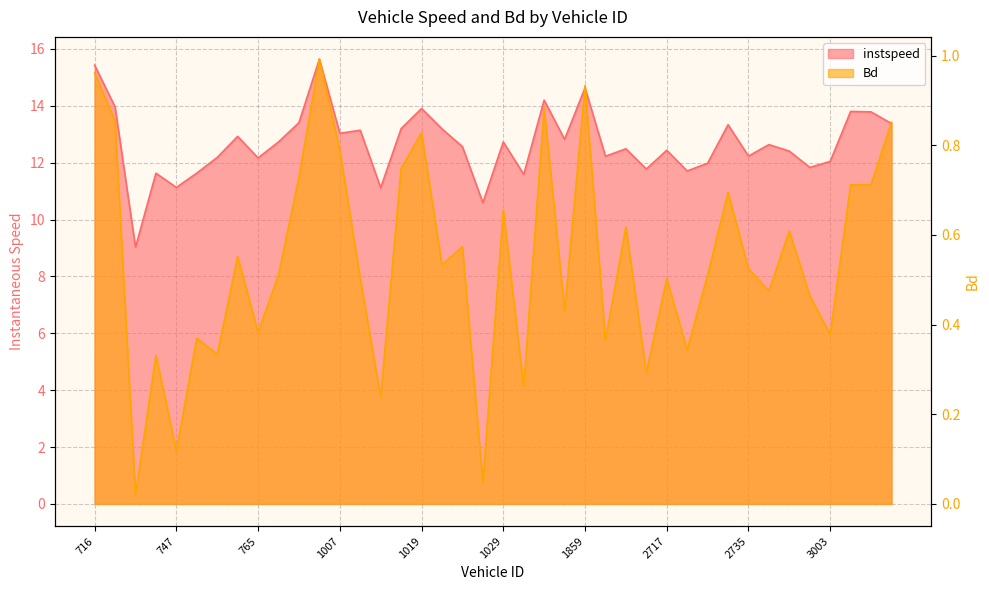

How many distinct data groups are displayed?

2